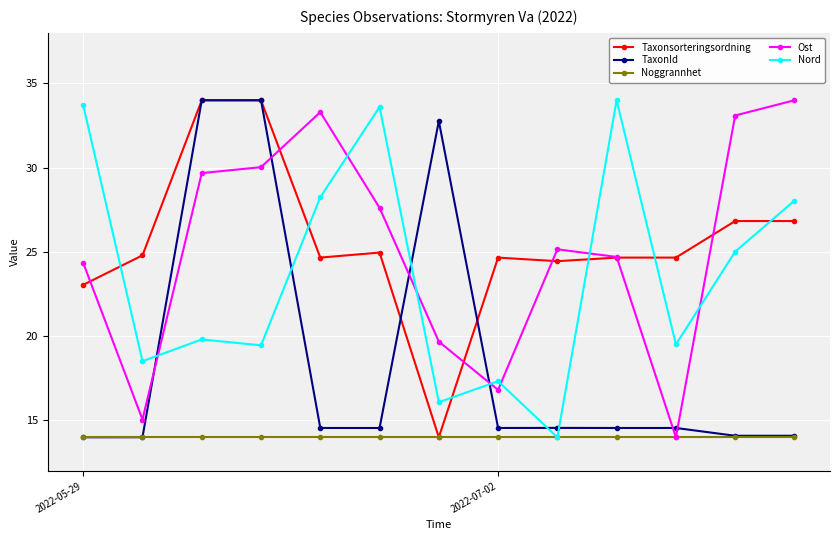

How many interior local valleys does the Nord series have?

5